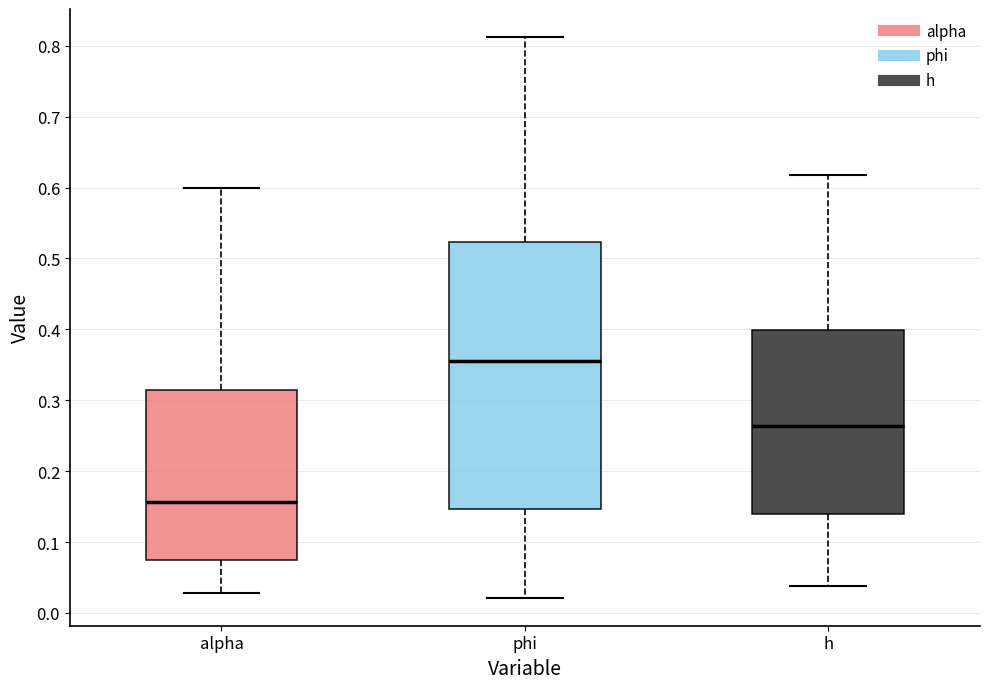

Which box is the tallest, from its lower edge to its upper edge?

phi